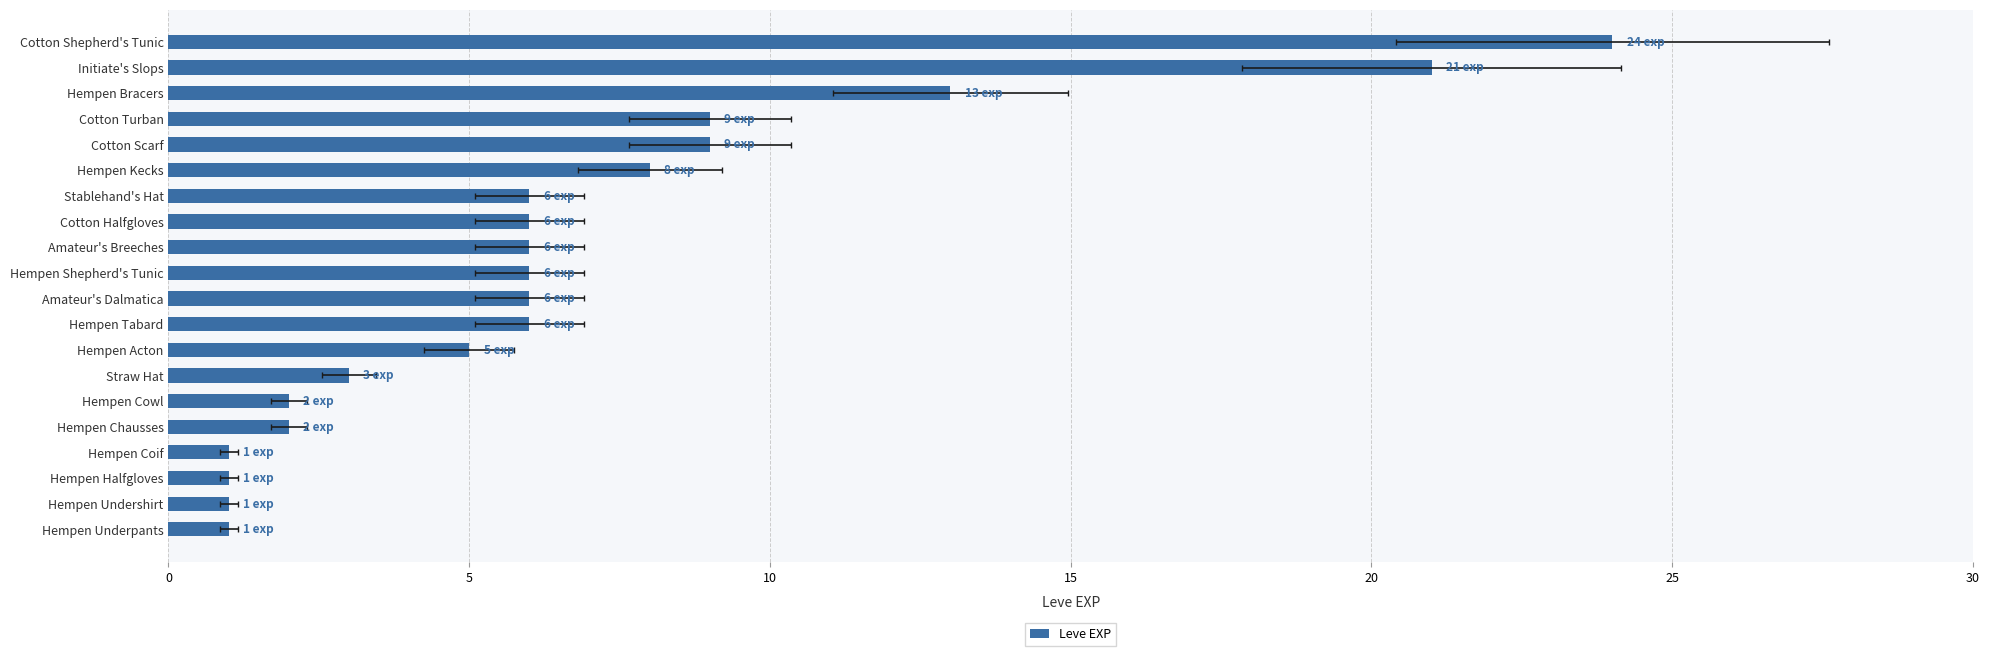

What is the sum of all values?

136